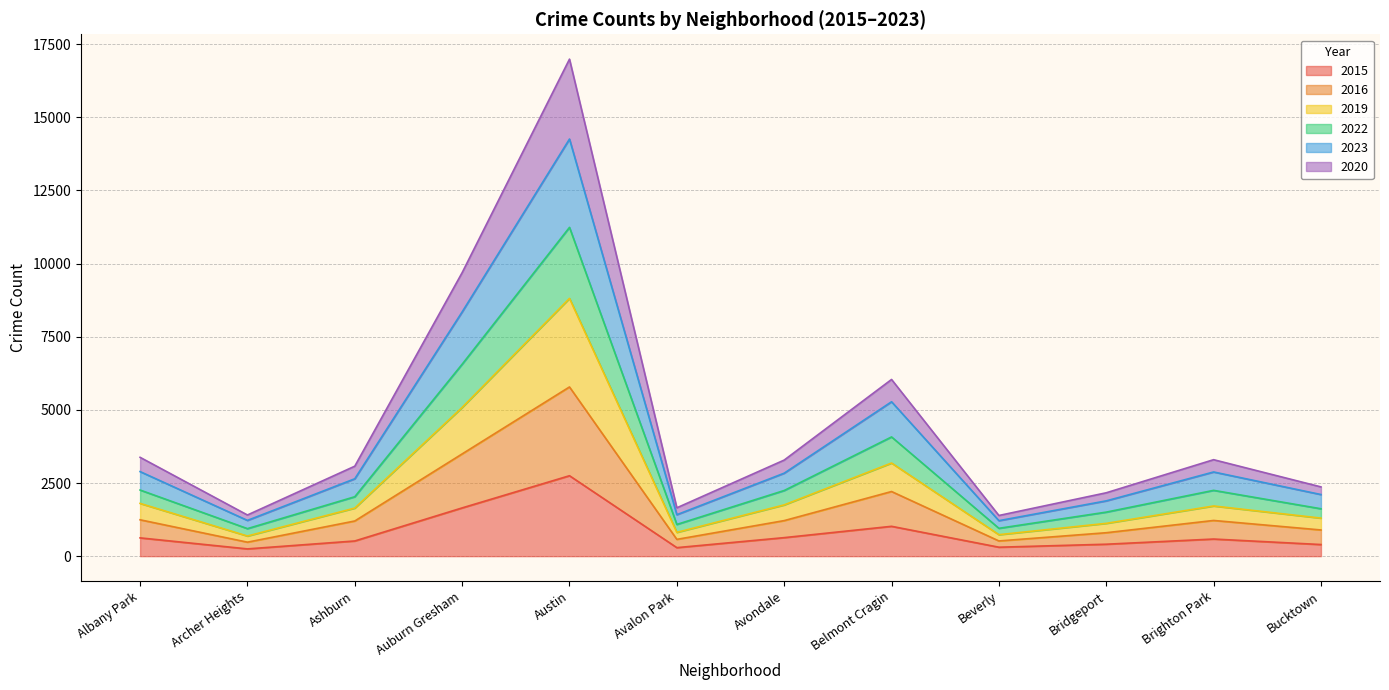

What is the label of the 11th point from the left?

Brighton Park